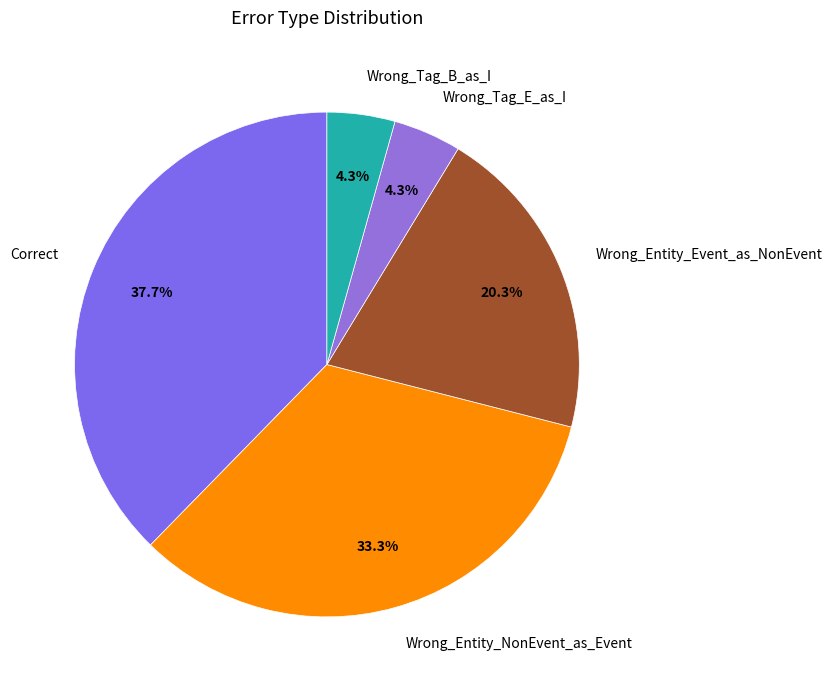

Approximately how many times larger is the value at Wrong_Entity_Event_as_NonEvent compared to Wrong_Tag_E_as_I?

4.7